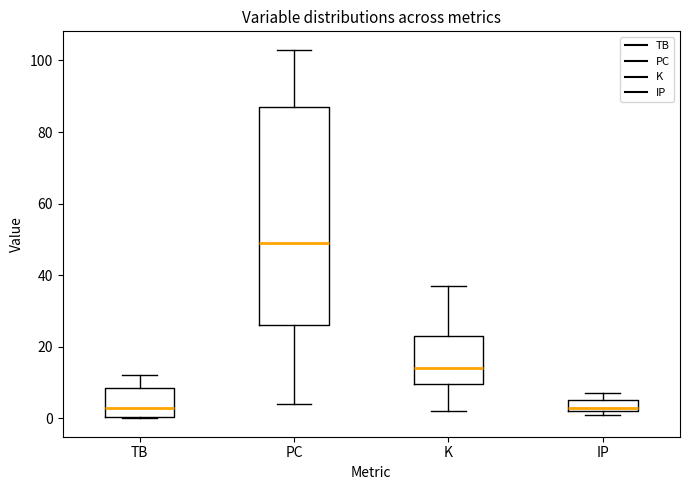

Where does the median line of the box for PC sit on the y-axis? The values are not printed on the chart, so give them approximately, as read against the axis.

50